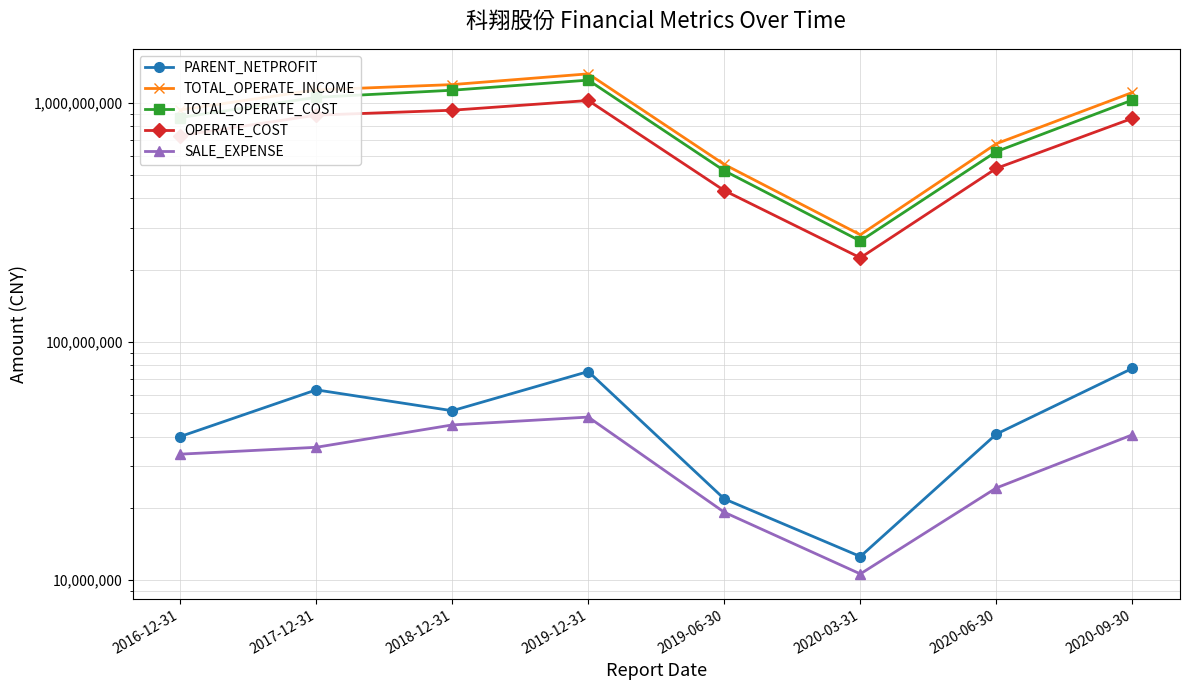

At 2019-06-30, list the series in order from largest to smallest.

TOTAL_OPERATE_INCOME, TOTAL_OPERATE_COST, OPERATE_COST, PARENT_NETPROFIT, SALE_EXPENSE